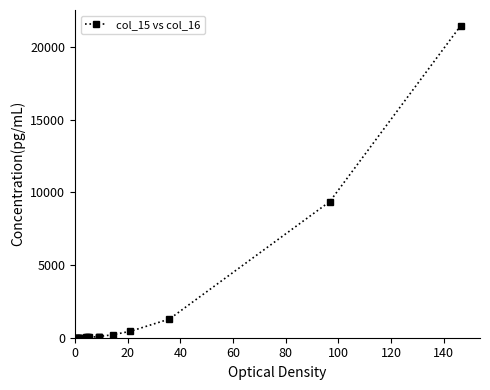

What is the value of the 19th point from the left?

9362.0